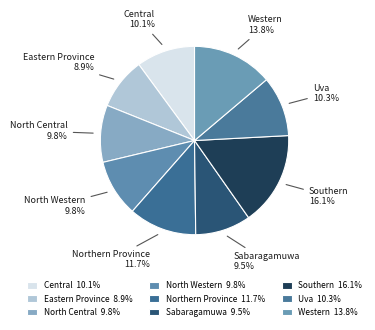

Is it true that North Western is 10% of the pie?

True